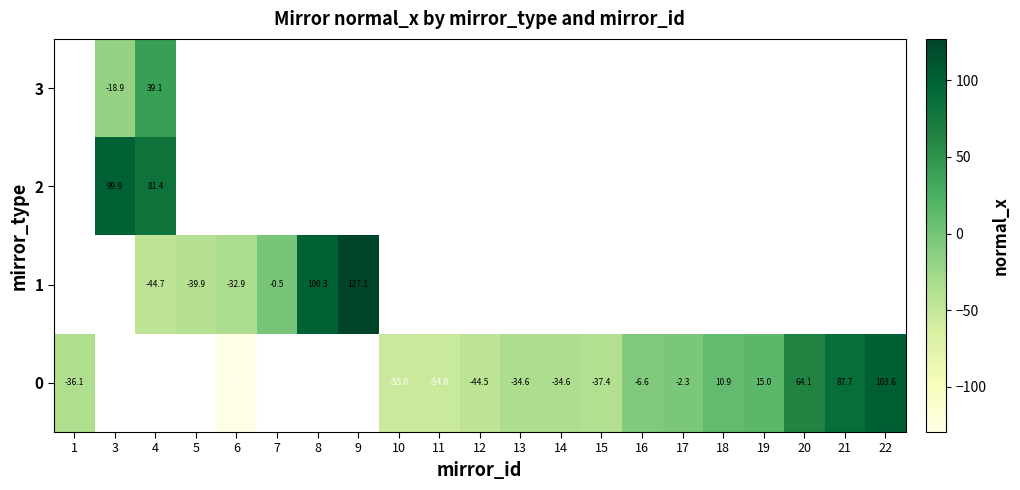

Between 12 and 3, which is larger?

3